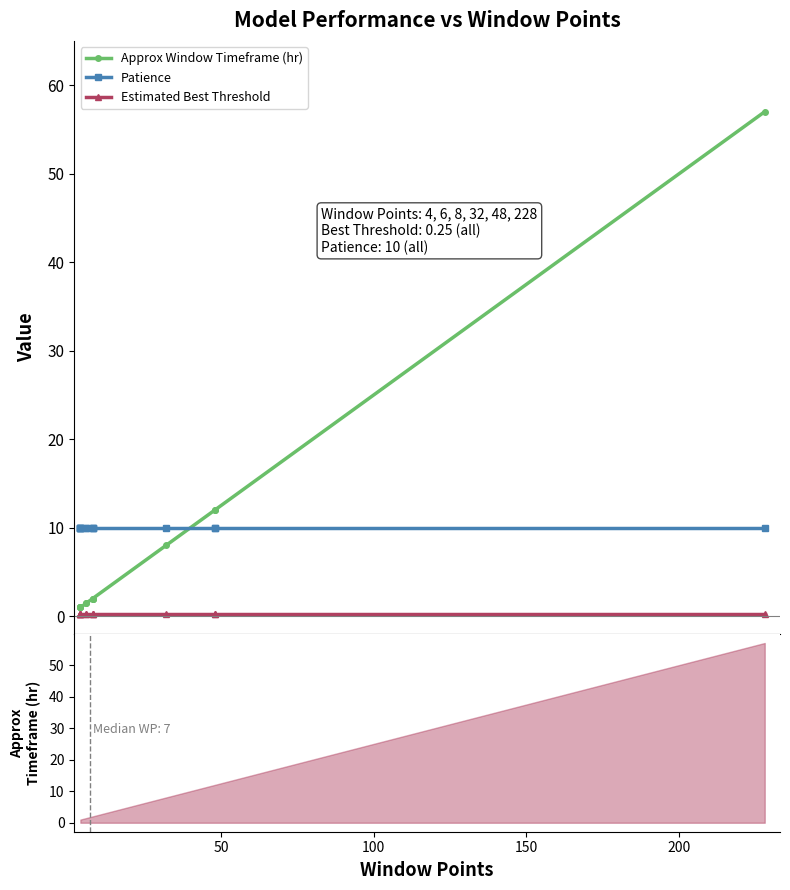

Is it true that Approx Window Timeframe (hr) equals 2.7 at 11?

False